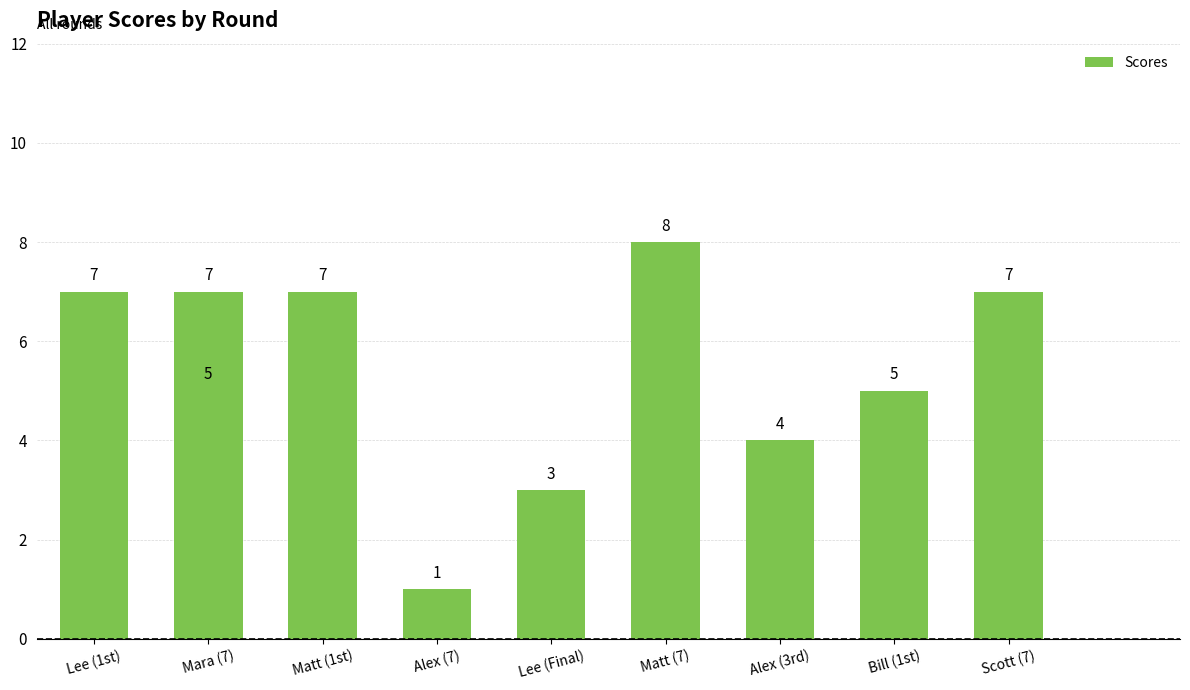

At which category does the chart reach its peak across all series?

Matt (7)